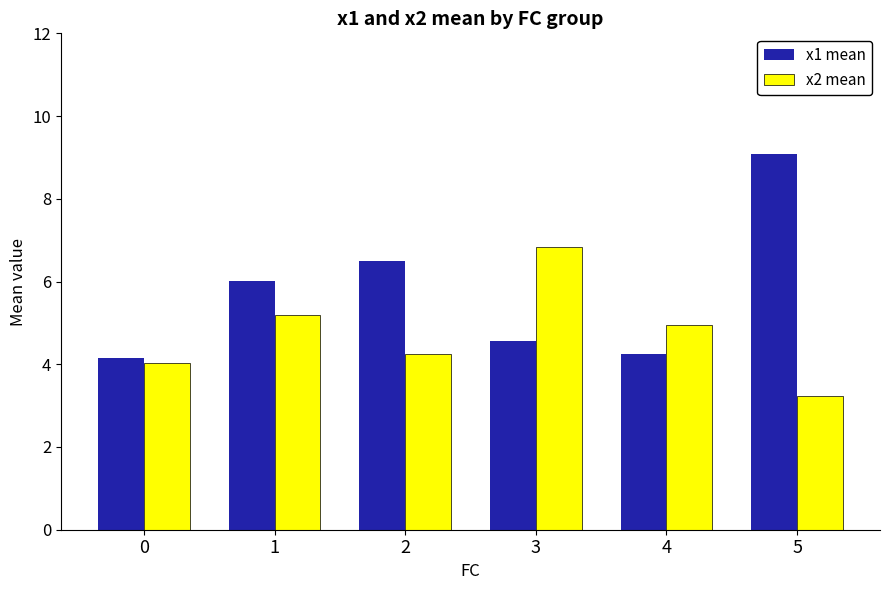

Which label corresponds to the largest value in the chart?

5